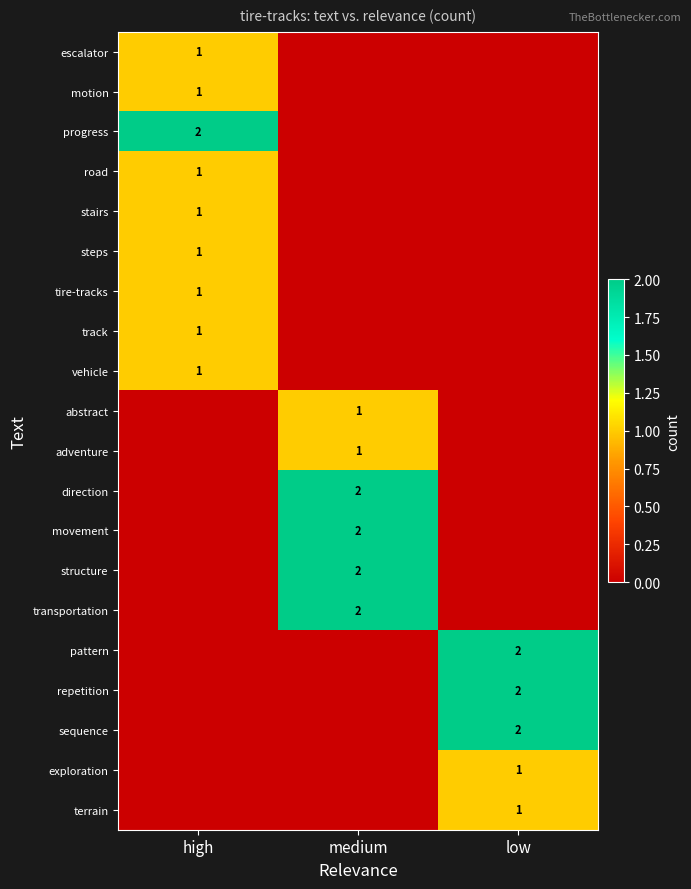

At low, list the series in order from smallest to largest.

escalator, motion, progress, road, stairs, steps, tire-tracks, track, vehicle, abstract, adventure, direction, movement, structure, transportation, exploration, terrain, pattern, repetition, sequence